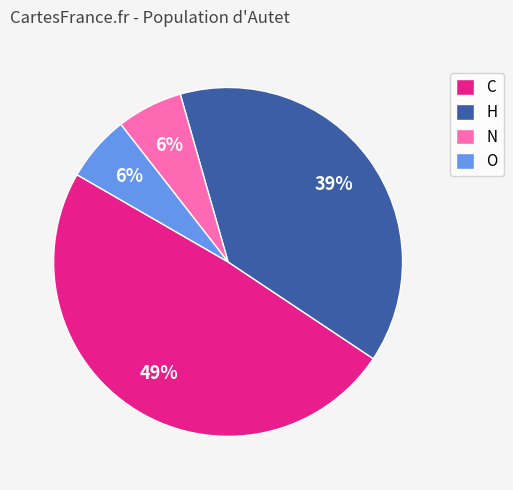

To the nearest percent, what portion does O represent?

6%